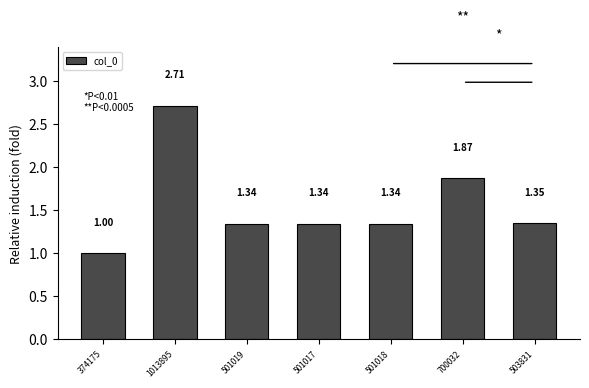

What is the ratio of the value at 503831 to the value at 700032?

0.7